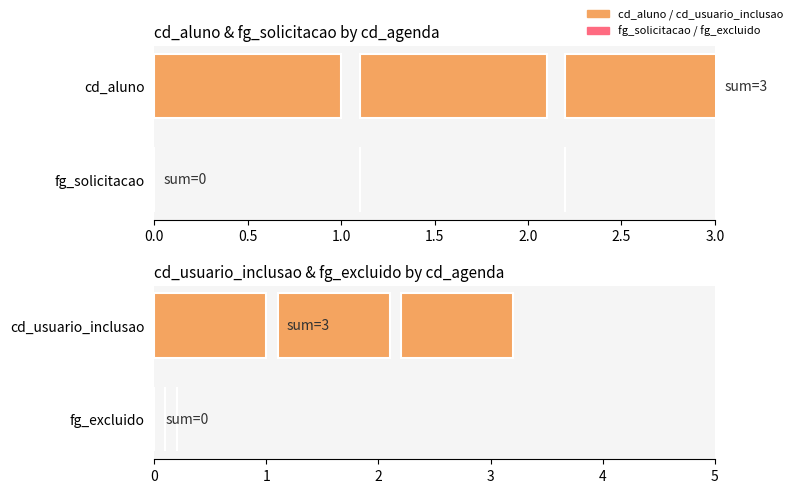

What is the greatest value displayed?

1